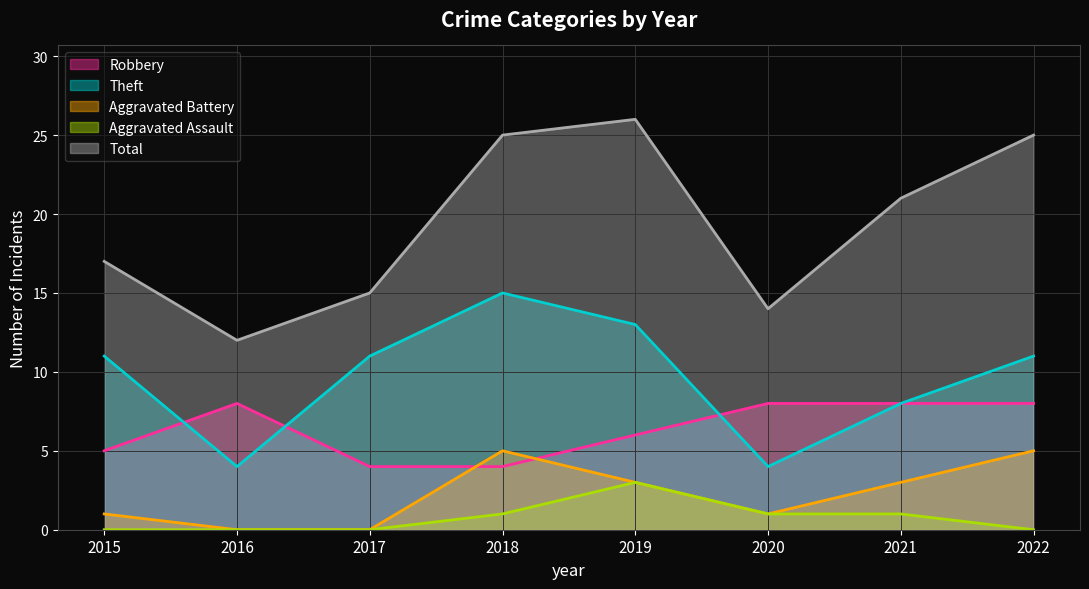

Where is Aggravated Assault nearest to the value 1?

2018